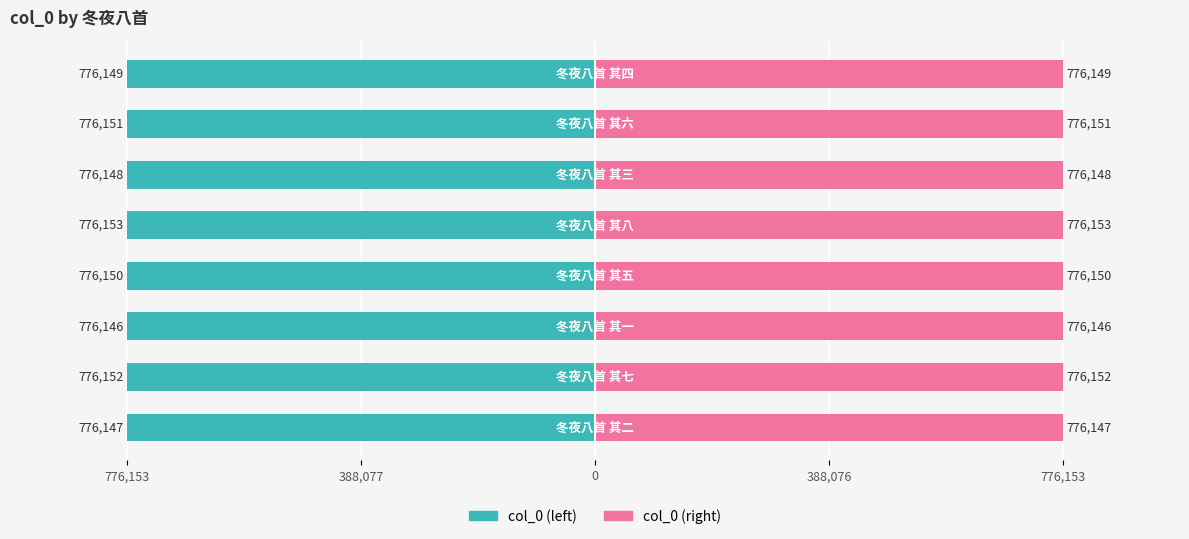

How many data points in col_0 (right) are above 776150?

3